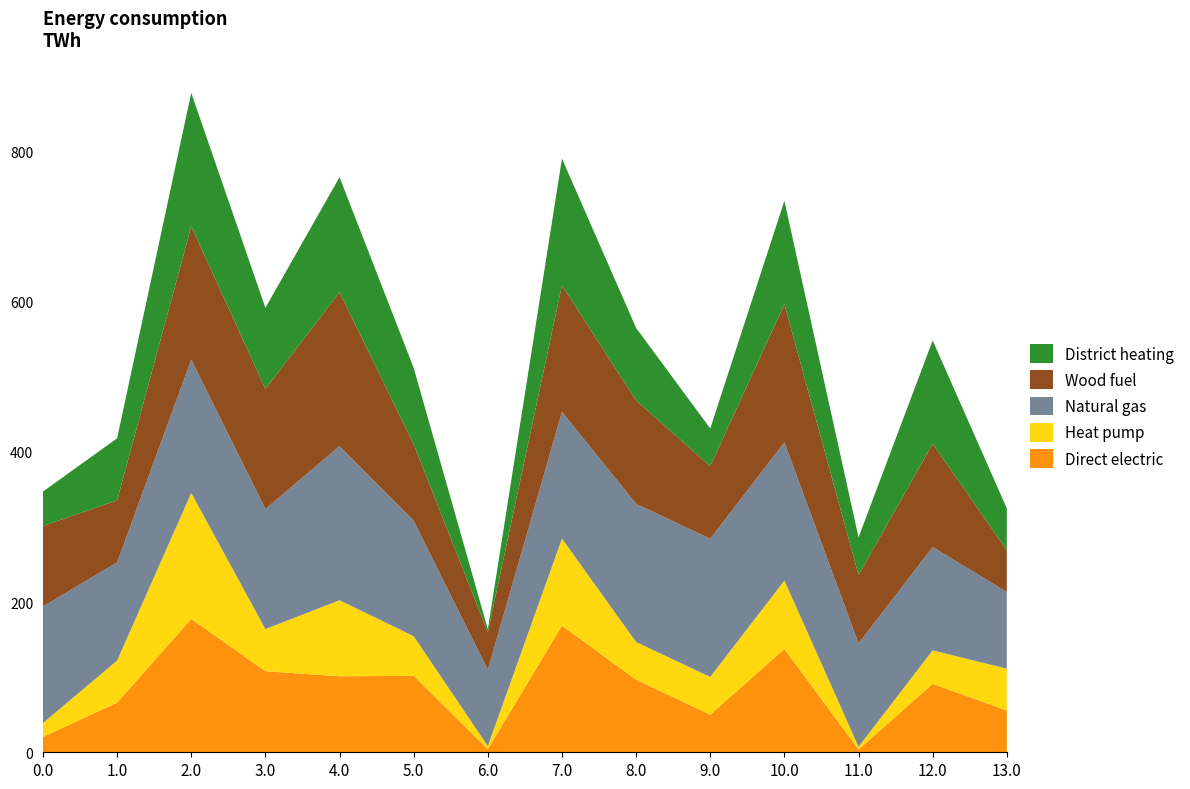

The value of Direct electric at 12.0 is 91.1. True or false?

True